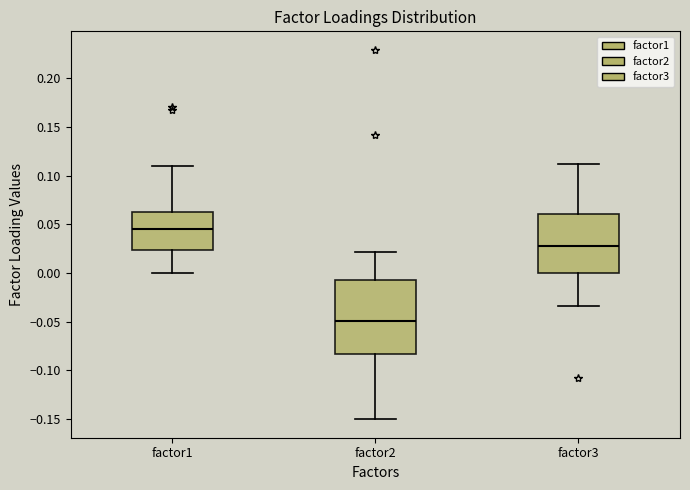

Comparing the boxes themselves (not the whiskers), which one is the tallest?

factor2